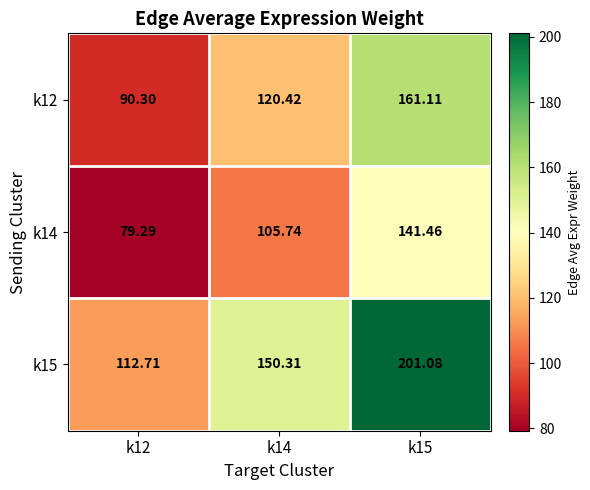

Rank the series by their average value, from highest to lowest.

k15, k12, k14